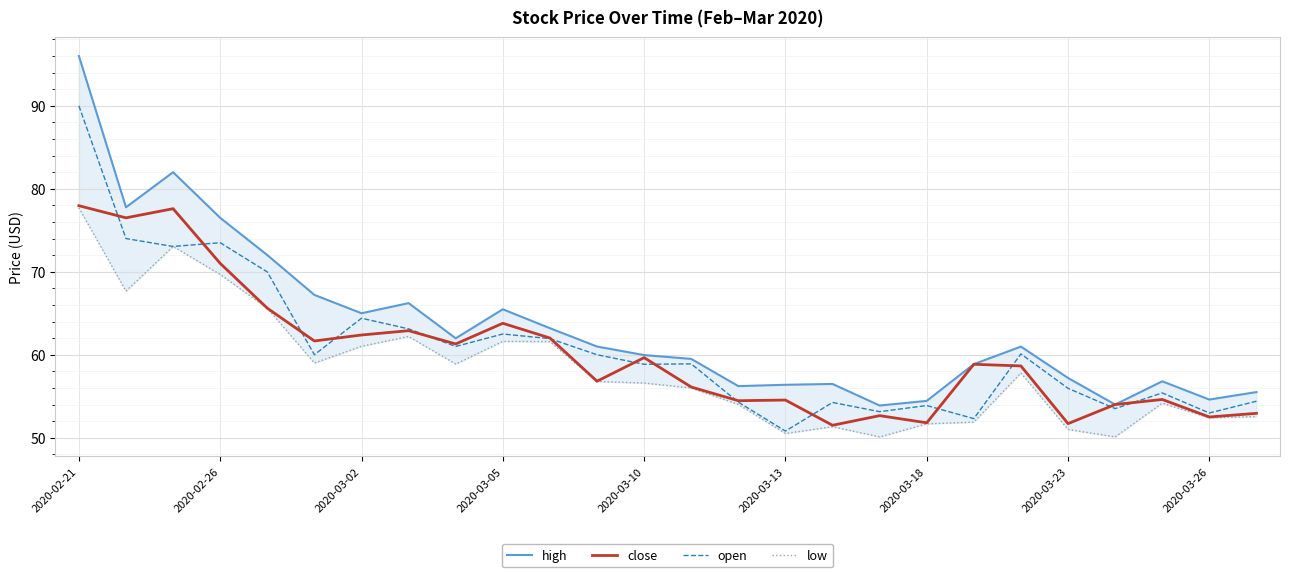

What is the average value of the close series?

60.1